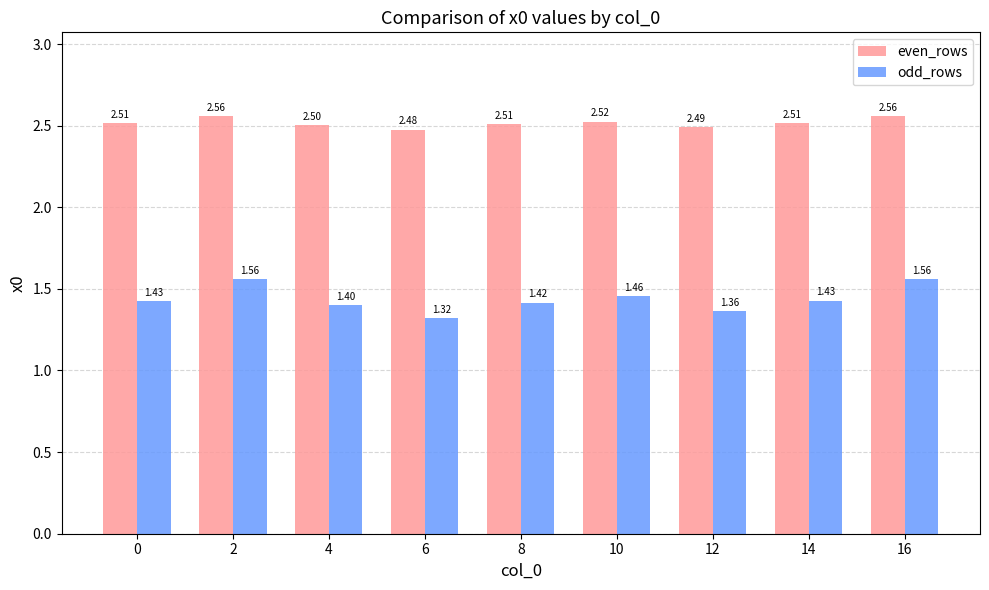

What is the difference between the maximum and minimum values in the odd_rows series?

0.2